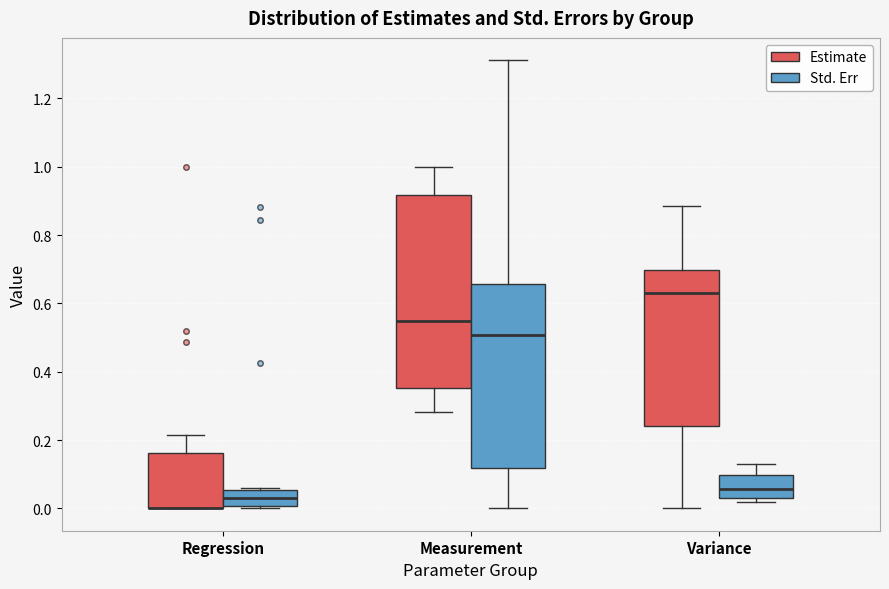

Reading left to right, read every box against the y-axis: the position of its median line, the range the box covers, and the ends of its whiskers. The values are not printed on the chart, so give them approximately, as read against the axis.

Regression (Estimate): median 0.00 (drawn on the box's lower edge), box 0.00 to 0.16, whiskers 0.00 to 0.22
Regression (Std. Err): median 0.04, box 0.00 to 0.06, whiskers 0.00 to 0.06
Measurement (Estimate): median 0.54, box 0.36 to 0.92, whiskers 0.28 to 1.00
Measurement (Std. Err): median 0.50, box 0.12 to 0.66, whiskers 0.00 to 1.32
Variance (Estimate): median 0.62, box 0.24 to 0.70, whiskers 0.00 to 0.88
Variance (Std. Err): median 0.06, box 0.02 to 0.10, whiskers 0.02 (just below the box's lower edge) to 0.14